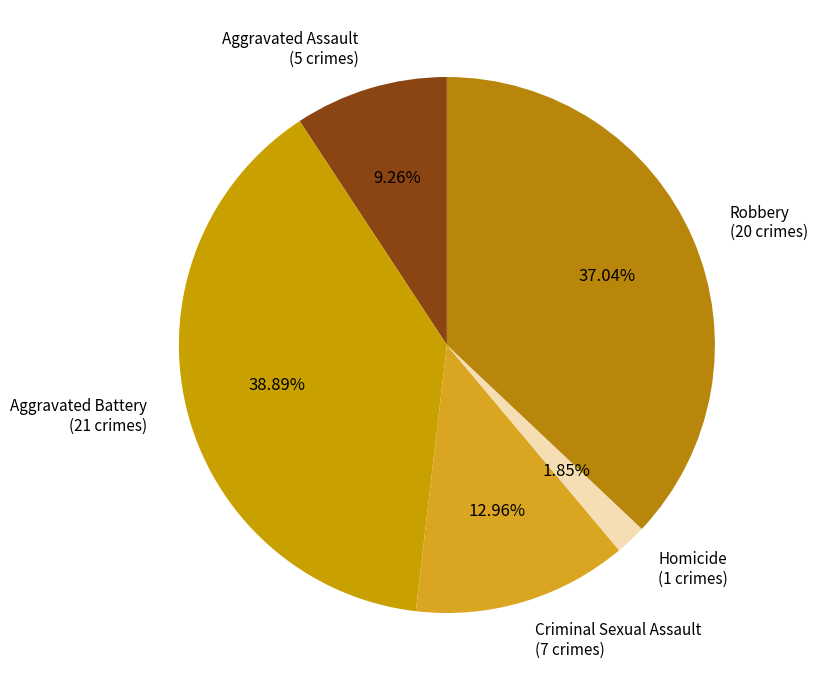

How much of the chart is everything except Robbery?

63.0%